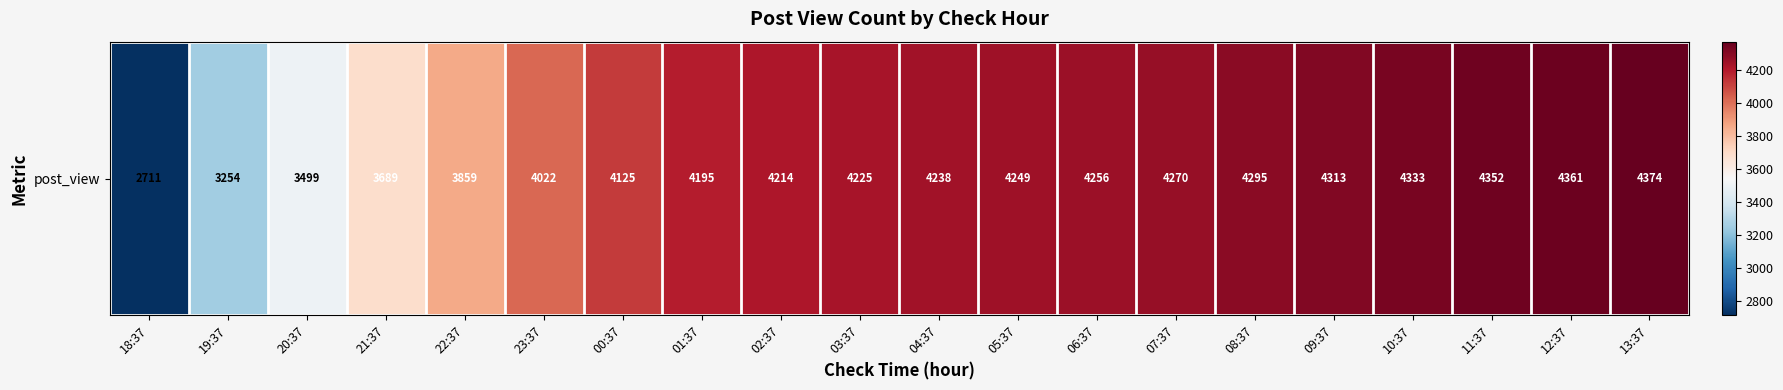

What is the average value?

4042